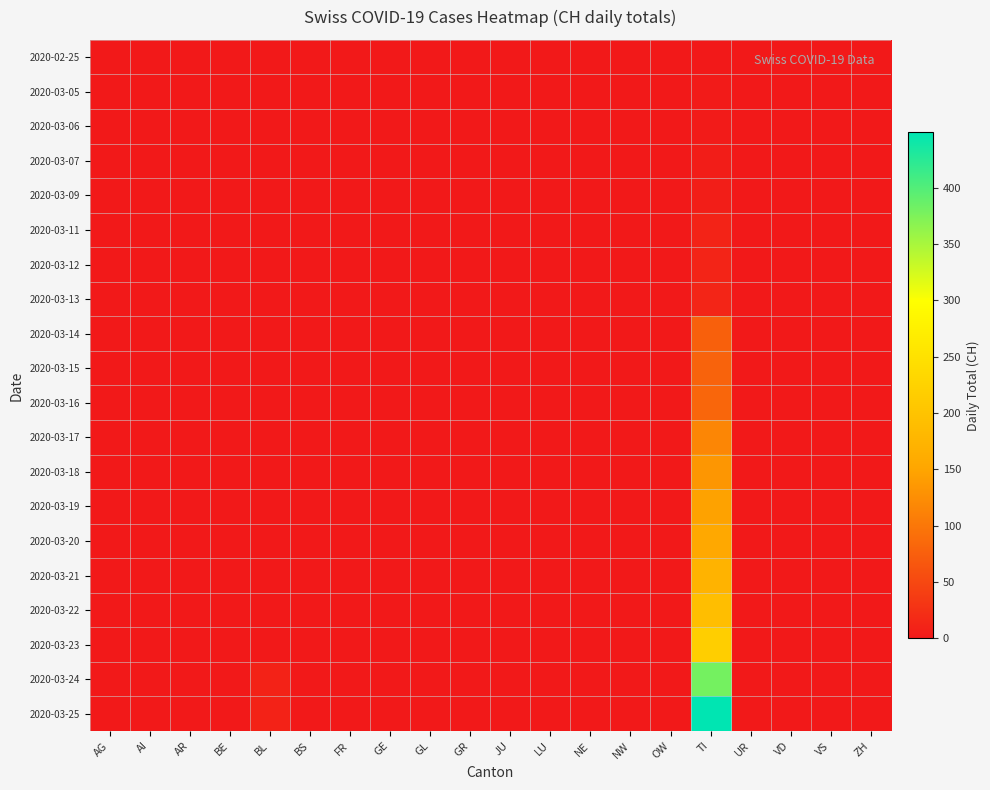

Which has a higher value, TI or NW?

TI